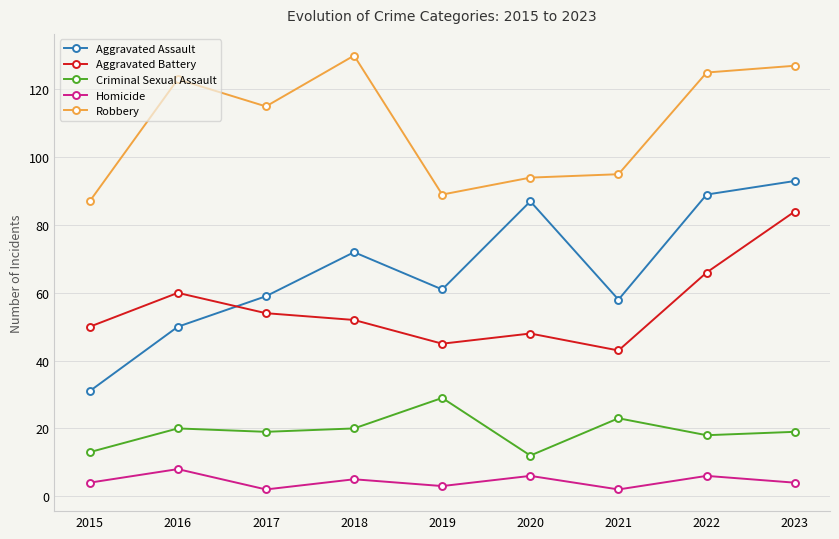

Is the value of Criminal Sexual Assault at 2019 greater than the value of Aggravated Assault at 2019?

No